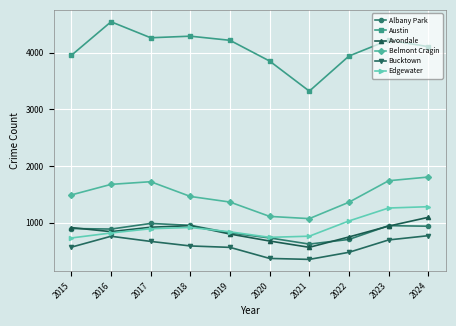

True or false: Albany Park and Bucktown intersect in this chart.

False